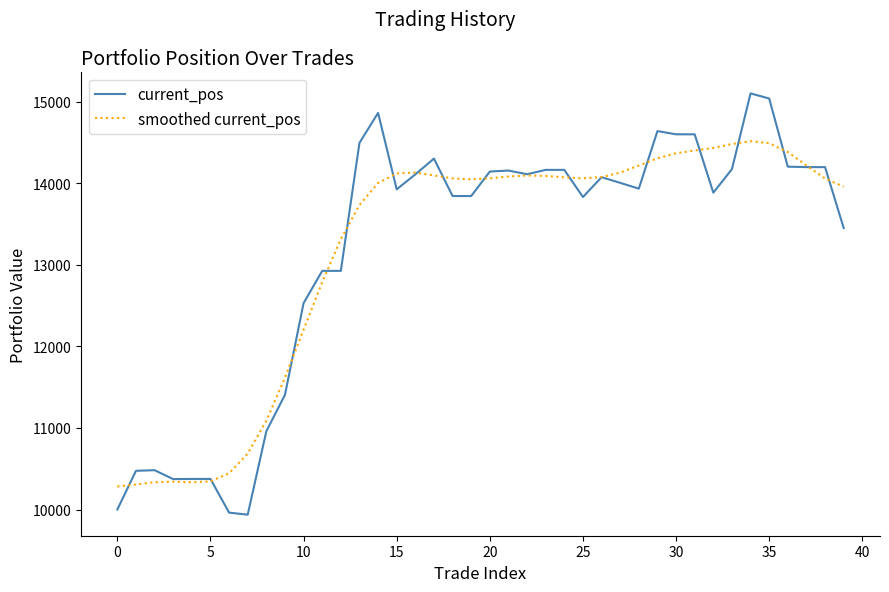

Which series has the largest range (max minus min)?

current_pos